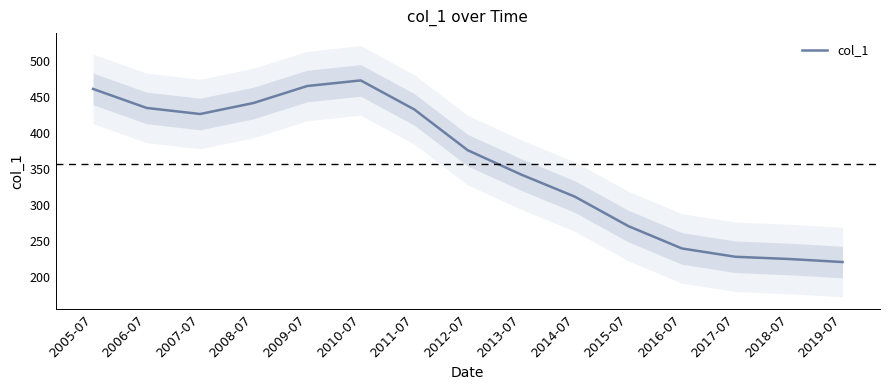

What is the label of the 13th point from the left?

2017-07